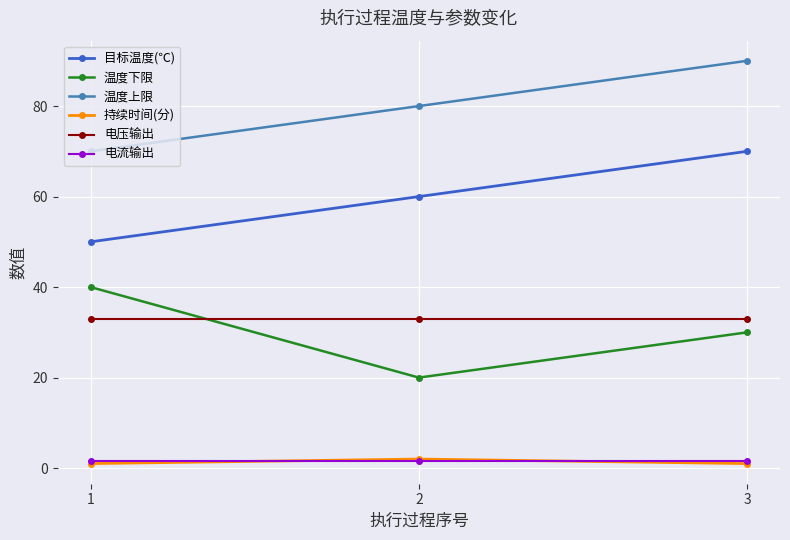

What is the maximum value for 电压输出?

33.0